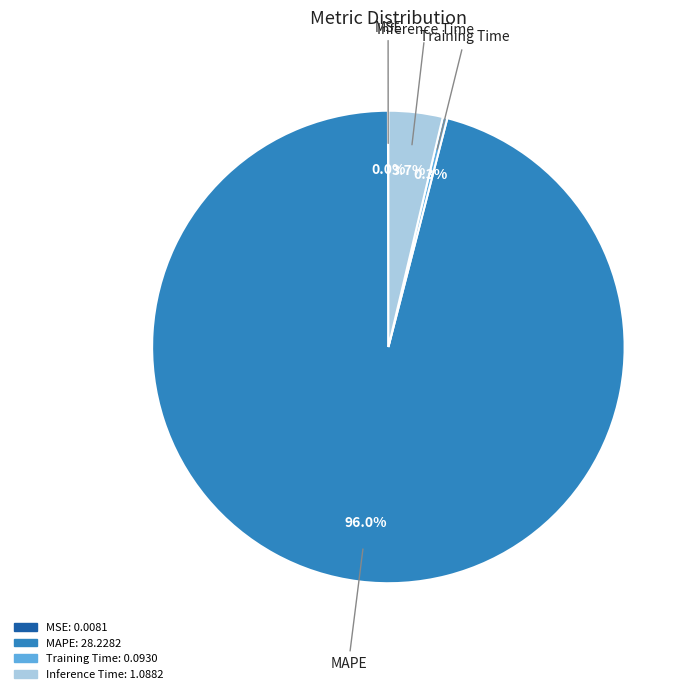

True or false: Training Time accounts for 8% of the total.

False